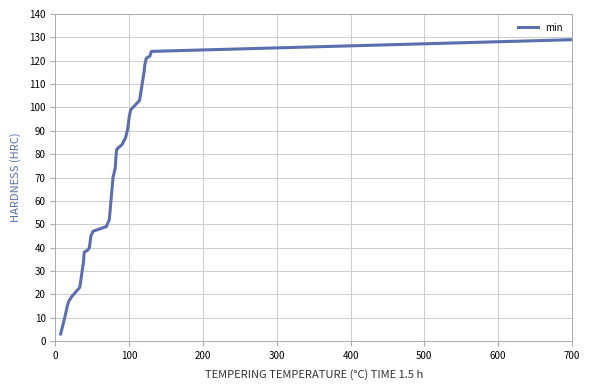

What is the minimum value shown in the chart?

3